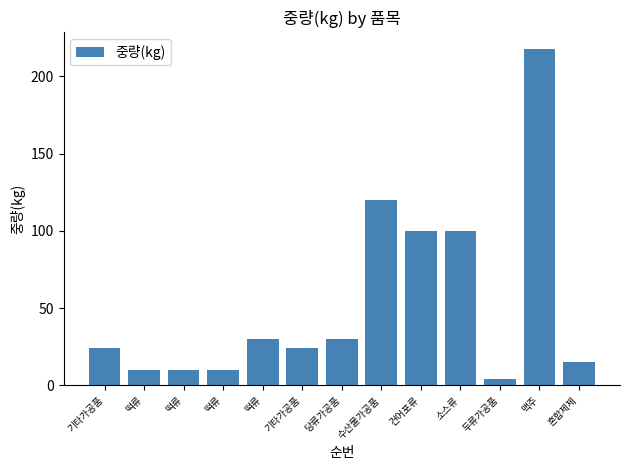

Where does the data first go above 24?

떡류